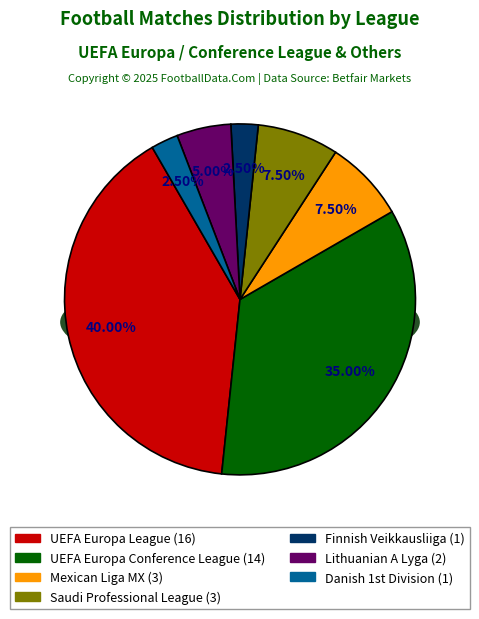

Is there any slice that represents more than half of the pie?

No